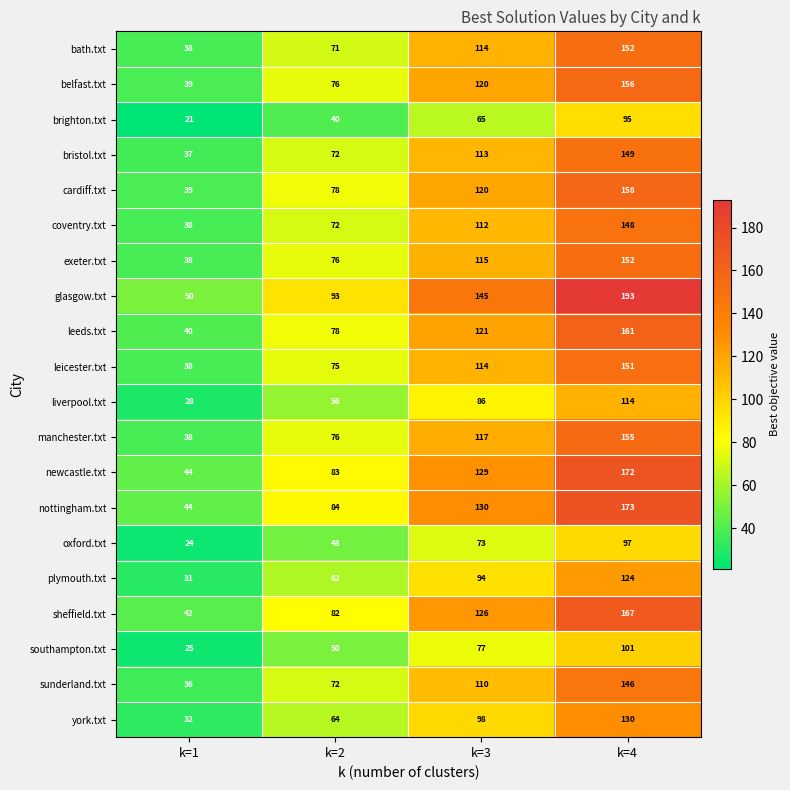

Which series changed the most between k=1 and k=3?

glasgow.txt